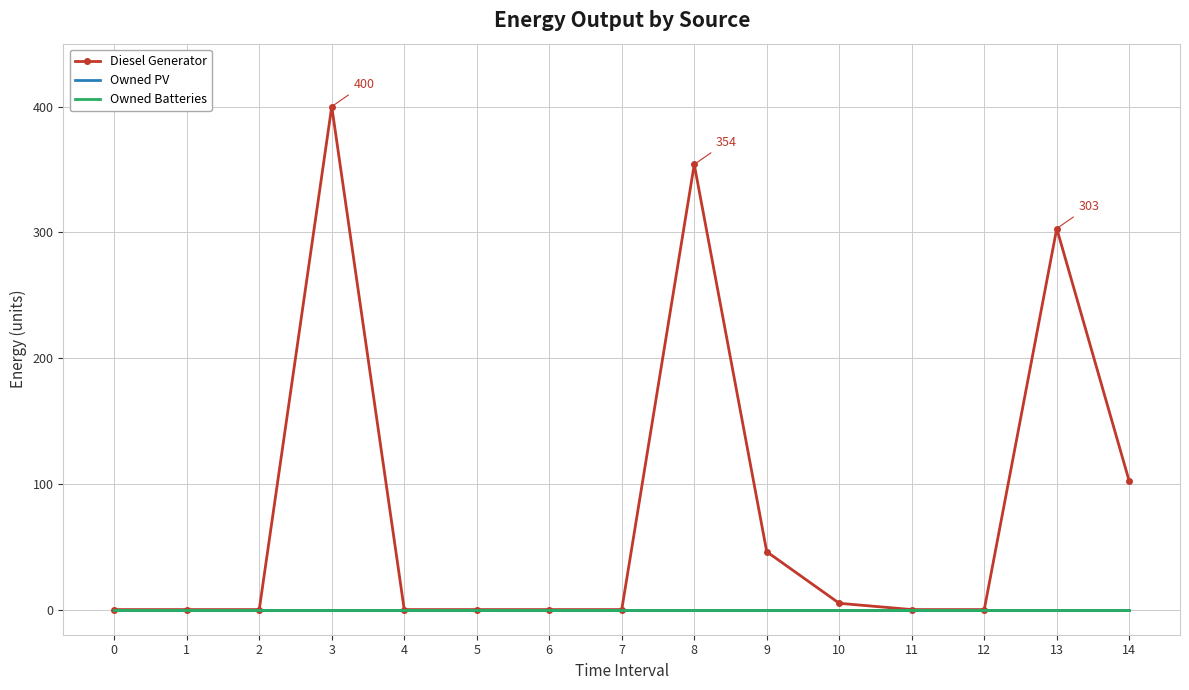

True or false: Diesel Generator and Owned Batteries intersect in this chart.

False